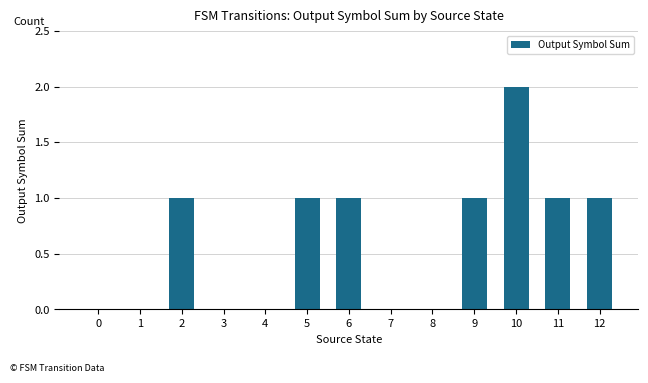

What is the ratio of the value at 5 to the value at 11?

1.0